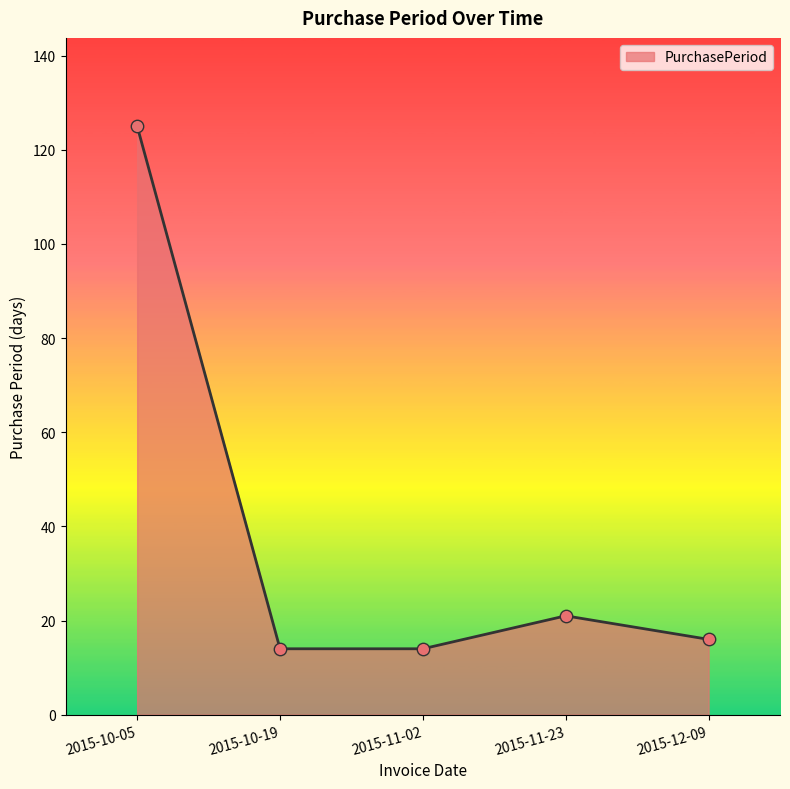

What is the change in value from 2015-11-02 to 2015-12-09?

+2